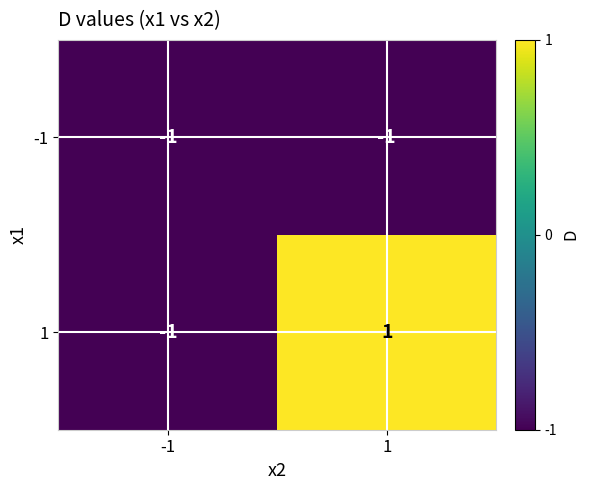

Is the value of 1 at 1 greater than the value of -1 at -1?

Yes